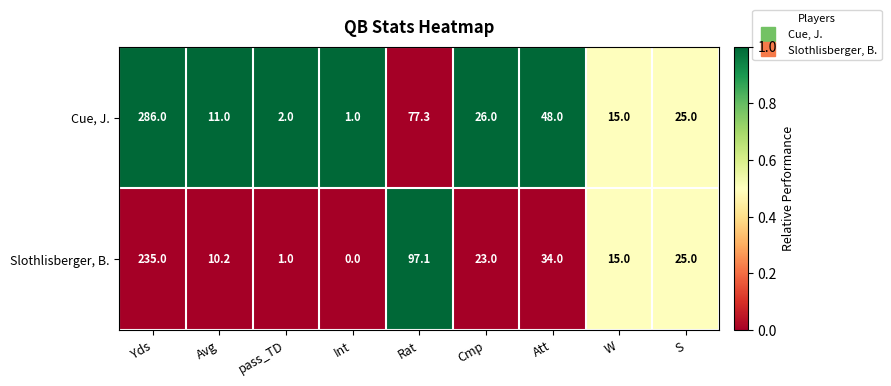

Where is Cue, J. nearest to the value 143?

Rat